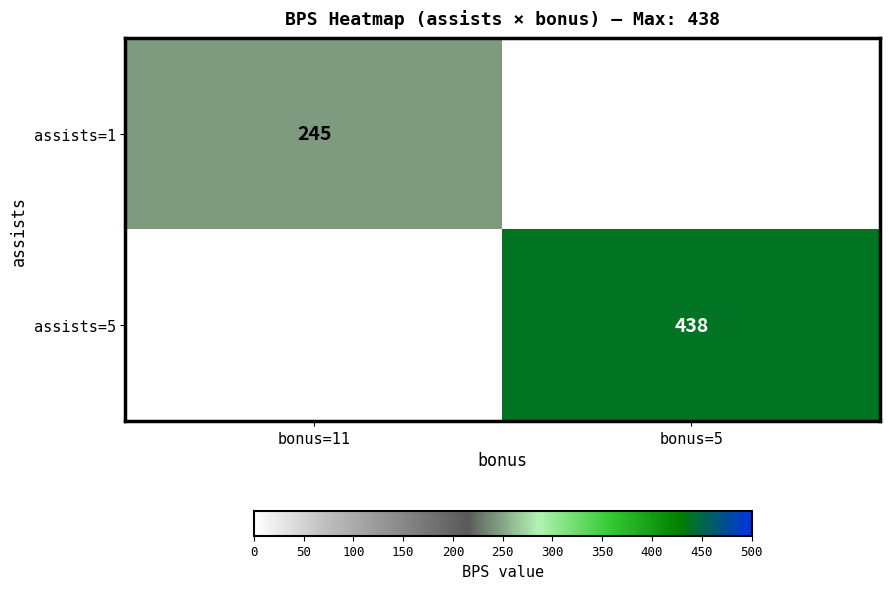

Is the value of assists=5 at bonus=5 greater than the value of assists=1 at bonus=11?

Yes